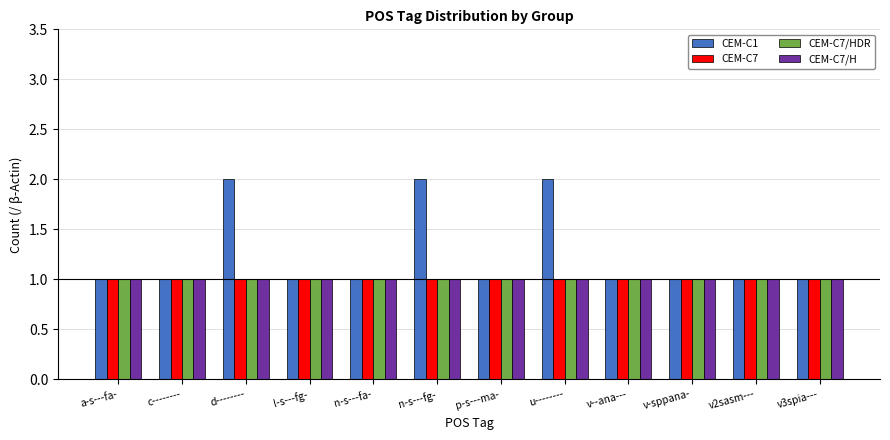

Which series has the largest total across all categories?

CEM-C1